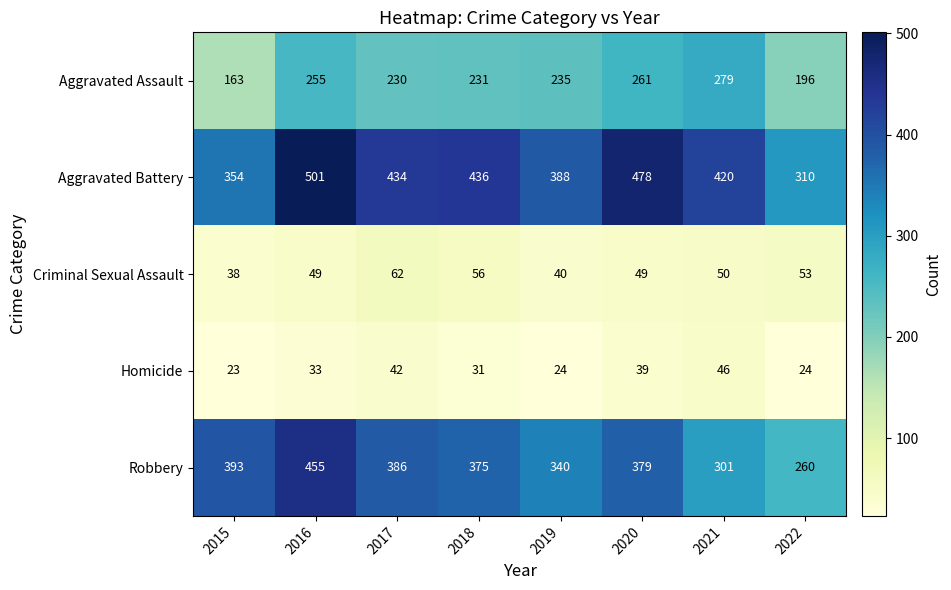

Is it true that Homicide equals 14 at 2018?

False